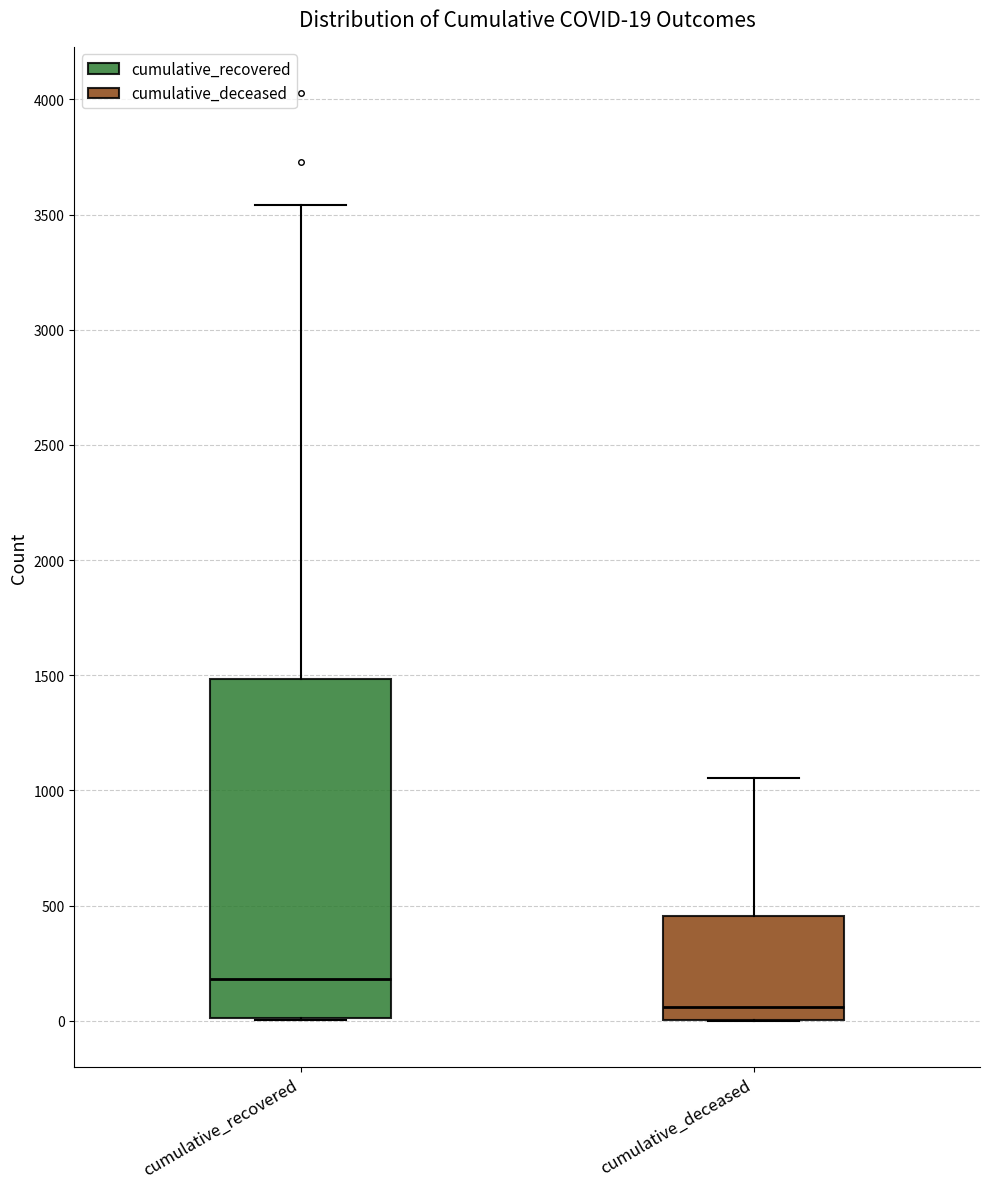

Which box has the lowest median line?

cumulative_deceased